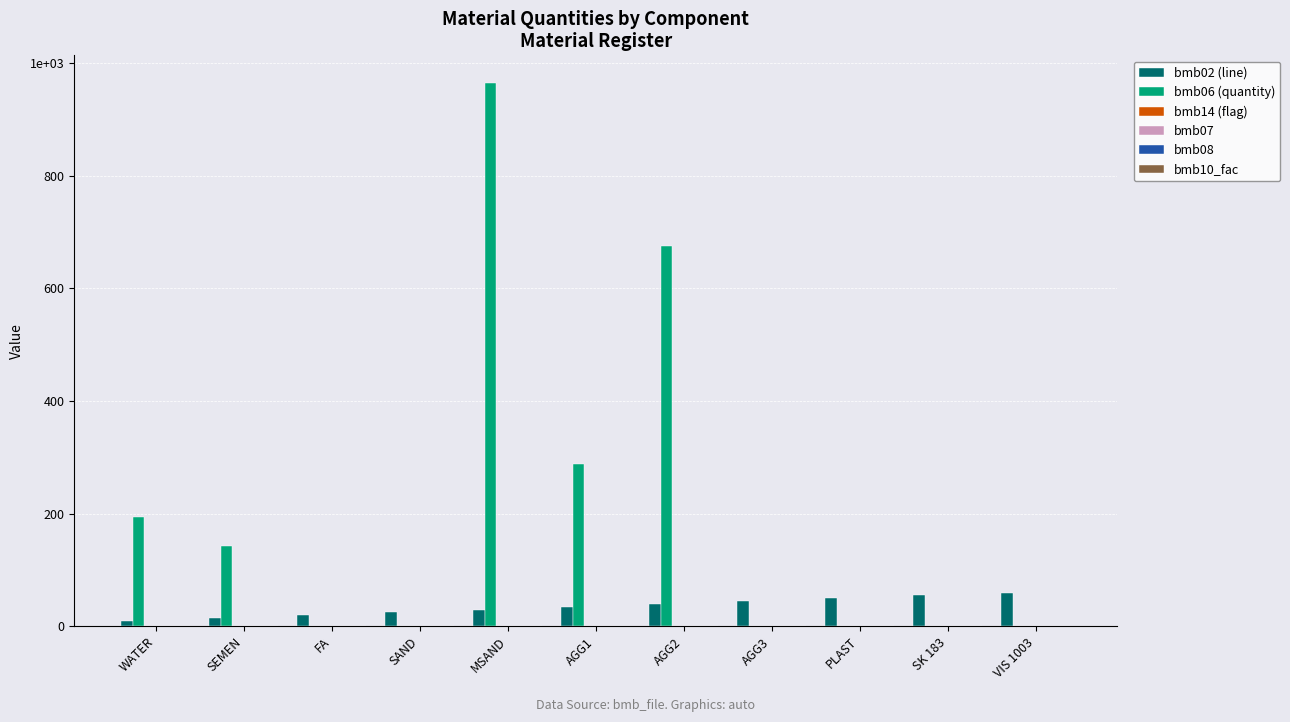

Rank the series at SAND from lowest to highest value.

bmb06 (quantity), bmb14 (flag), bmb08, bmb07, bmb10_fac, bmb02 (line)